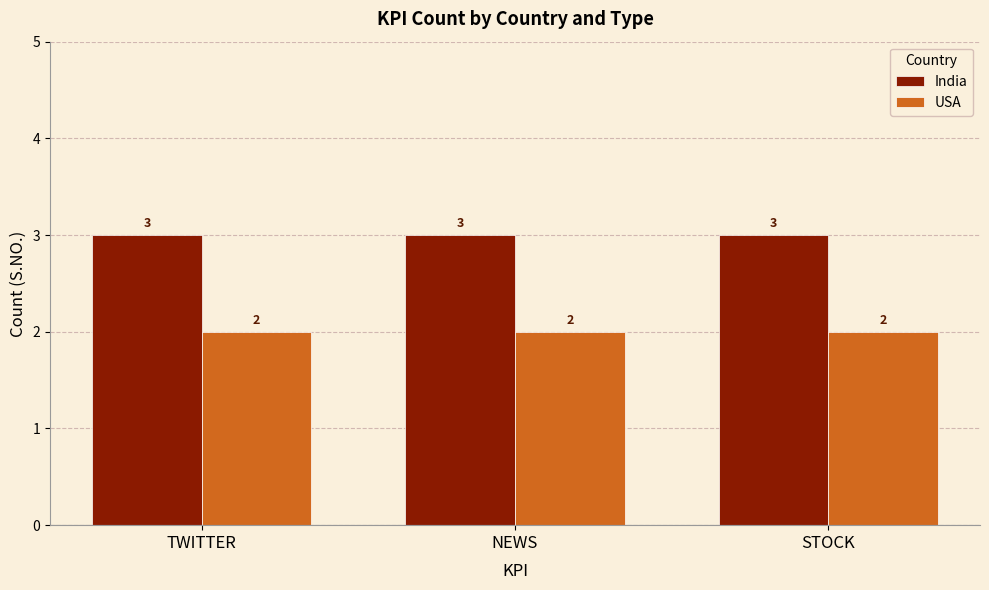

Reading left to right, transcribe all the data shown in this chart.

India: TWITTER=3	NEWS=3	STOCK=3
USA: TWITTER=2	NEWS=2	STOCK=2